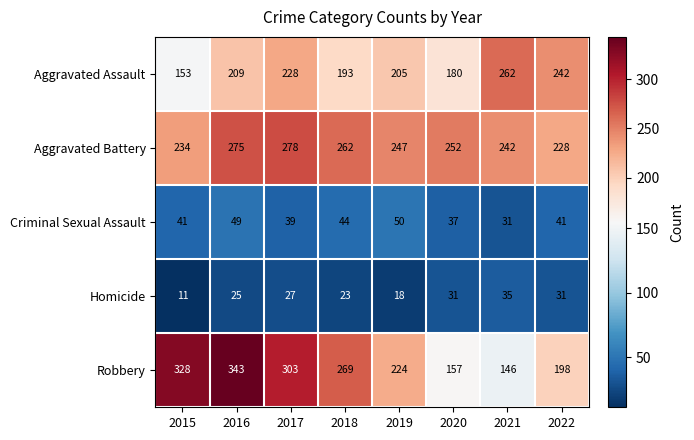

What is the difference between the maximum and minimum values in the Criminal Sexual Assault series?

19